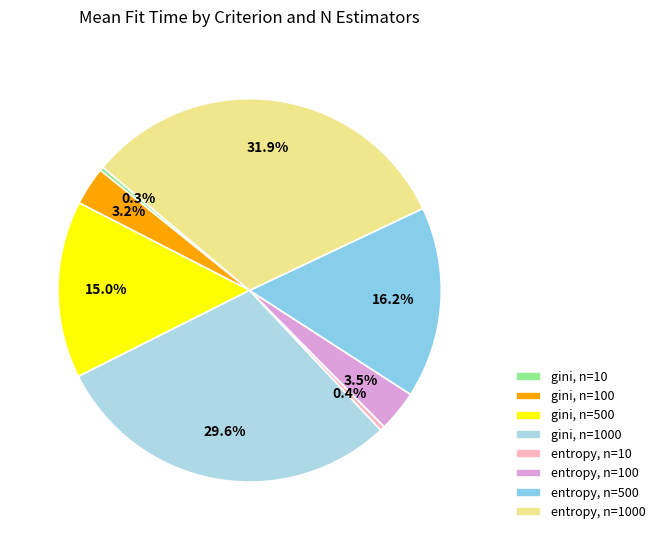

How many slices are in this pie chart?

8